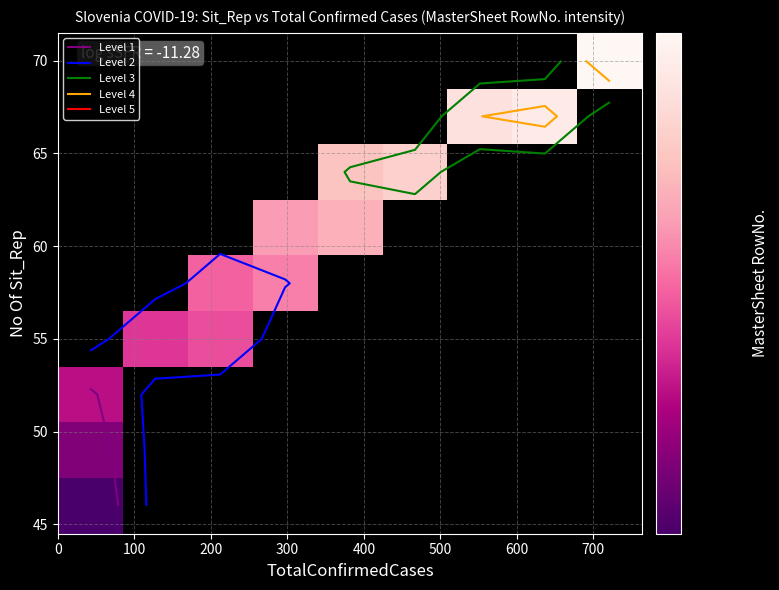

What is the smallest value displayed?

1416.8